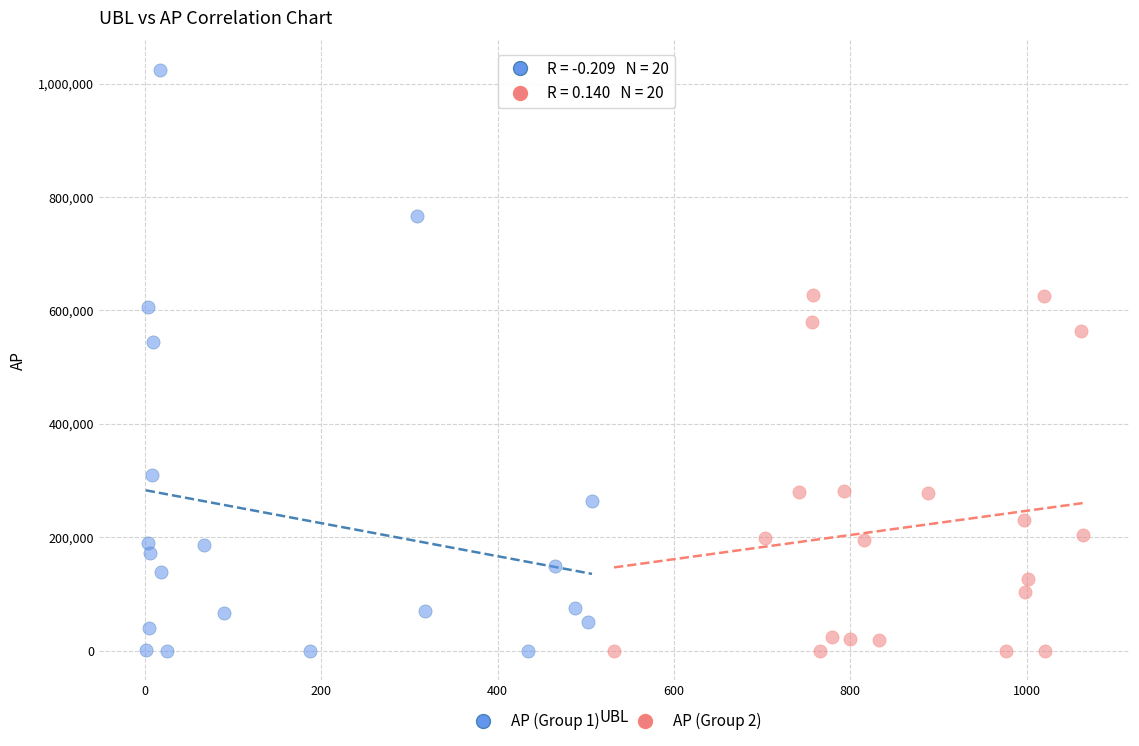

Which series reaches the maximum Y coordinate?

AP (Group 1)